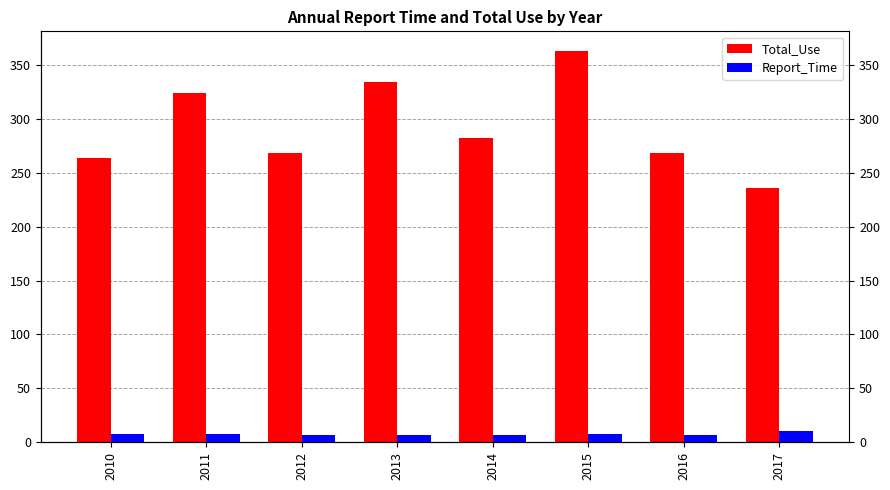

At how many categories does at least one series exceed 142?

8